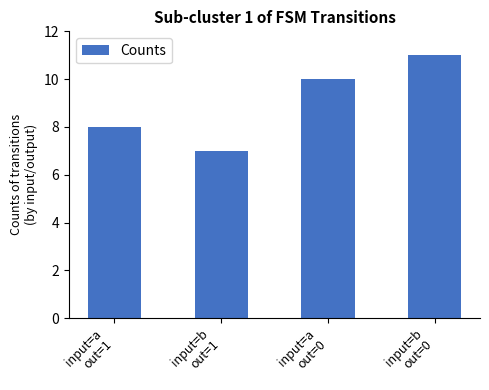

What is the value of the 4th bar from the left?

11